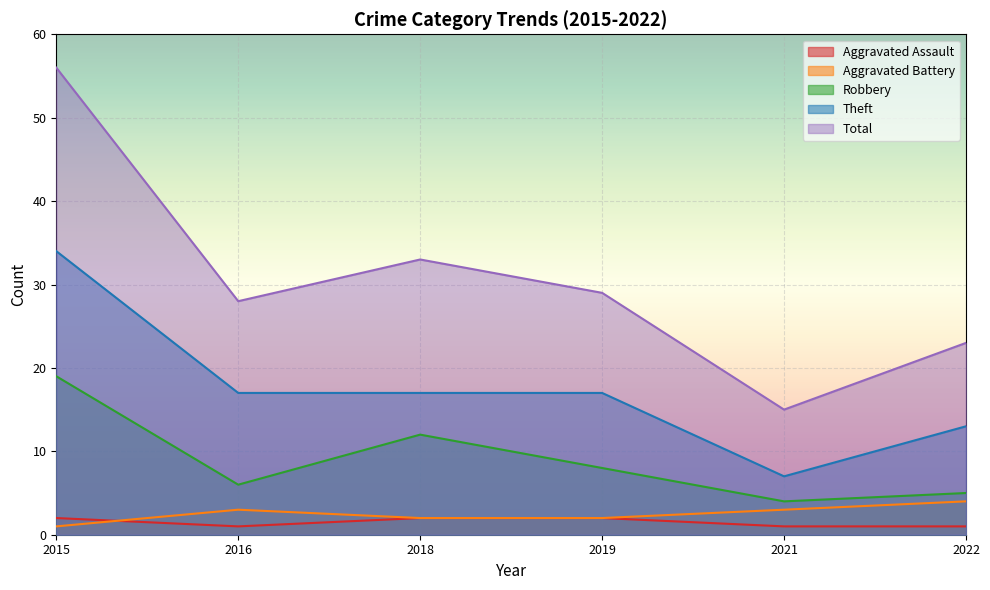

What are all the series names shown in the legend?

Aggravated Assault, Aggravated Battery, Robbery, Theft, Total